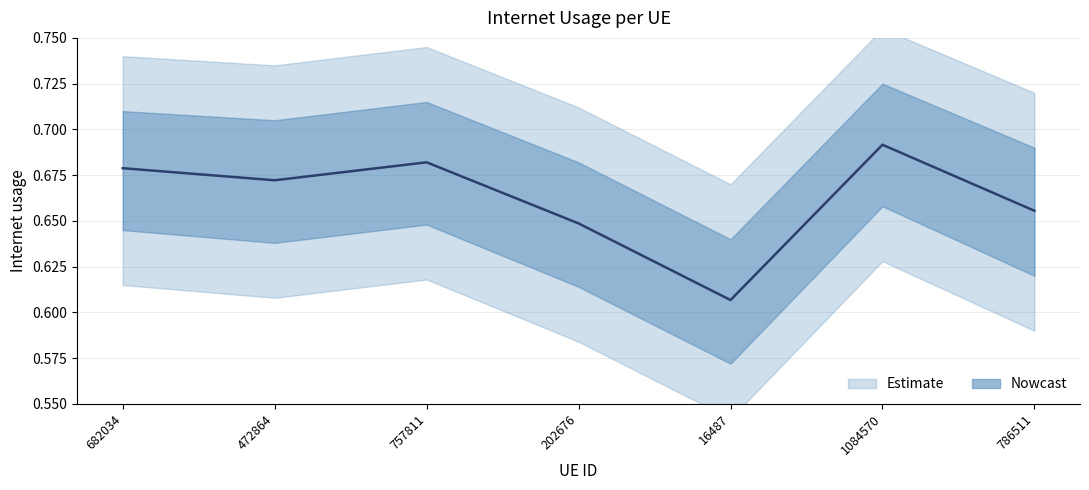

True or false: the data shows 0.7 at 472864.

True